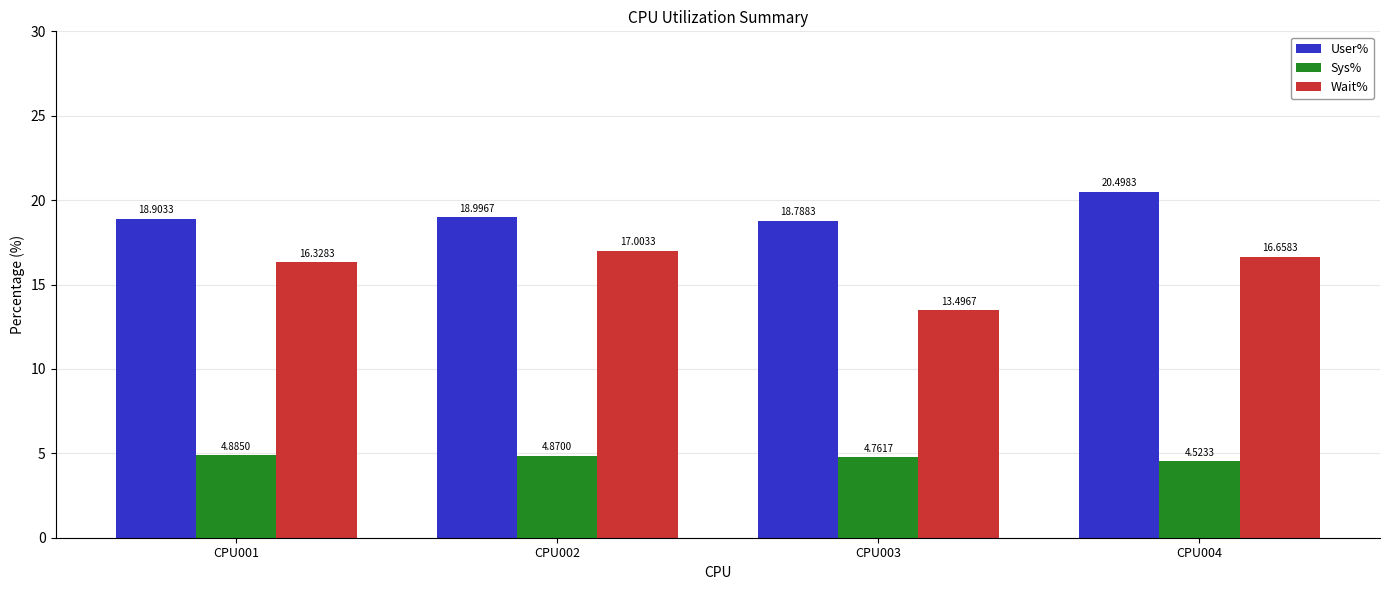

What is the spread (max minus min) of values at CPU003?

14.0